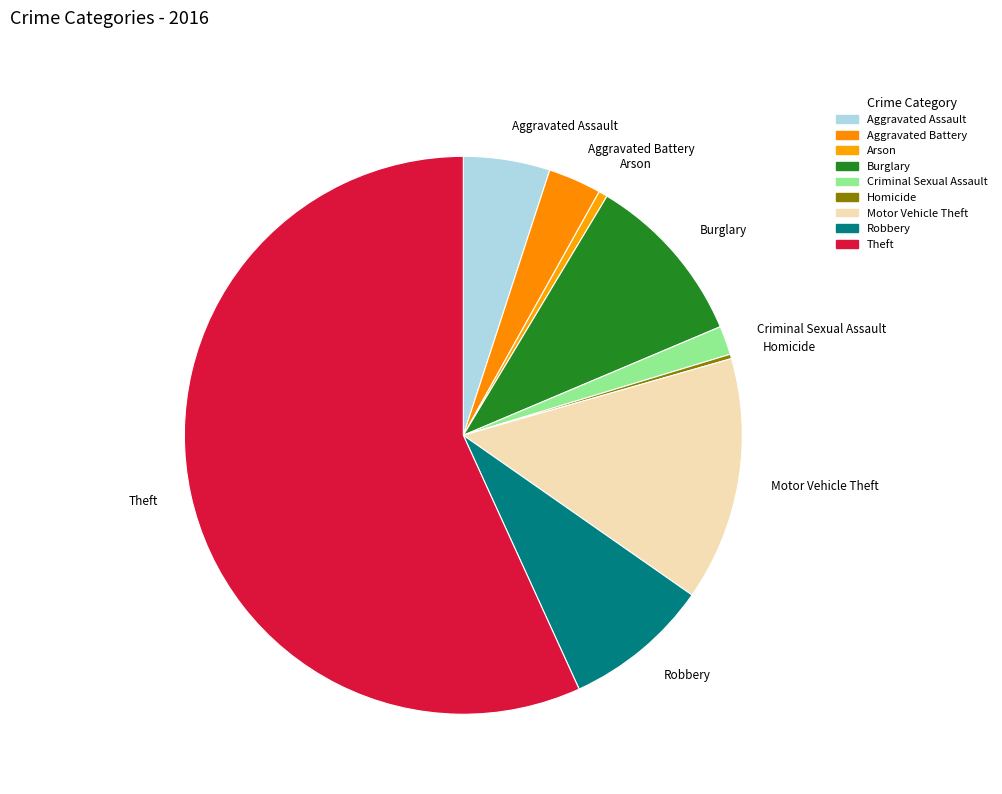

Does any single category account for the majority?

Yes